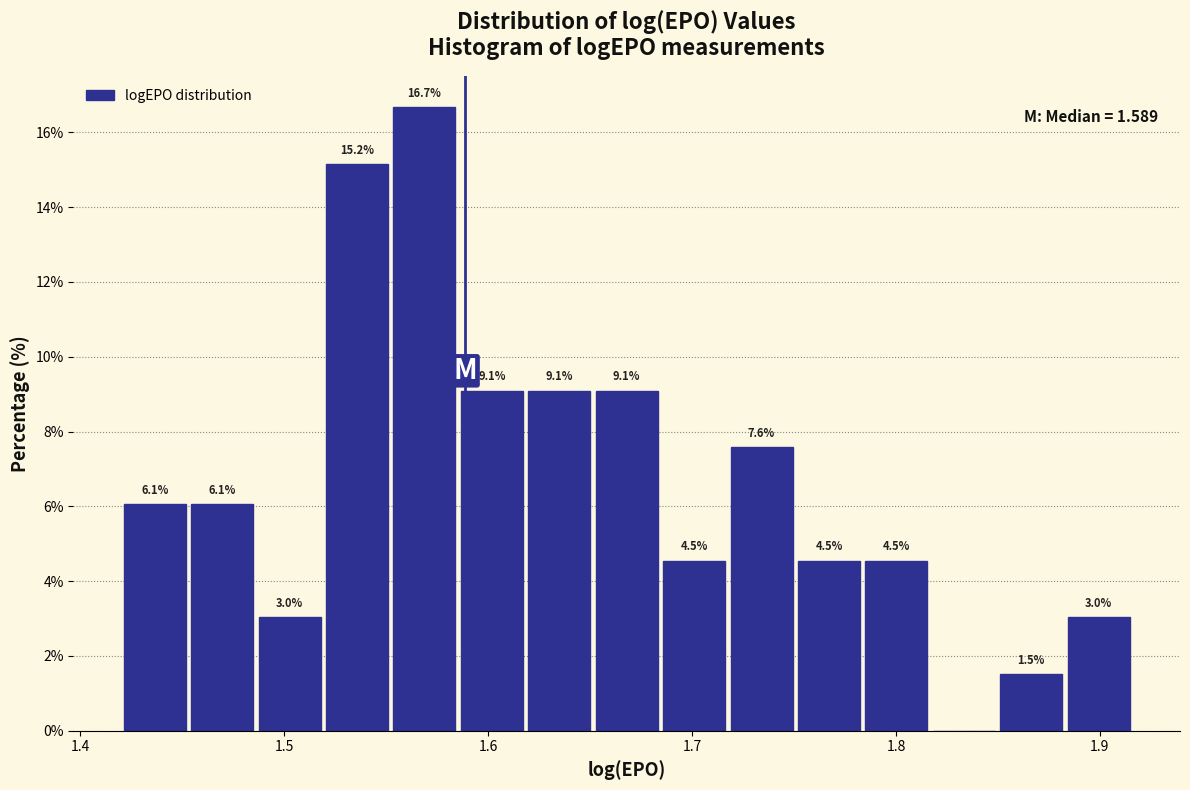

Read against the x-axis, roughly where is the centre of the tallest bar?

1.57